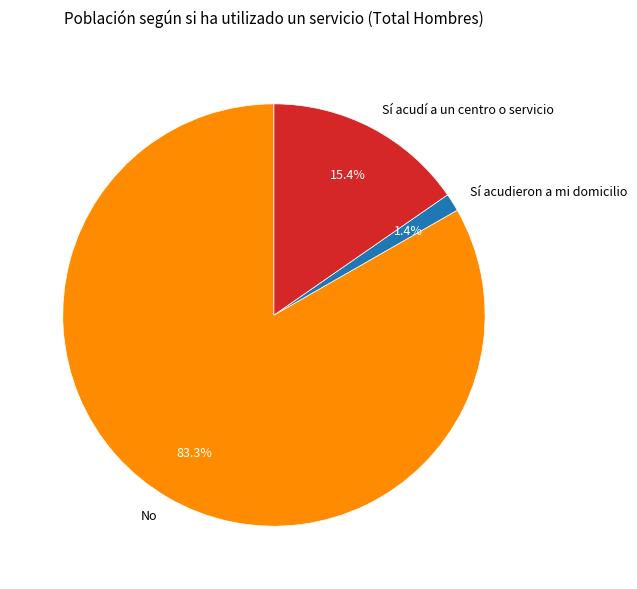

What percentage is NOT represented by Sí acudieron a mi domicilio?

98.6%